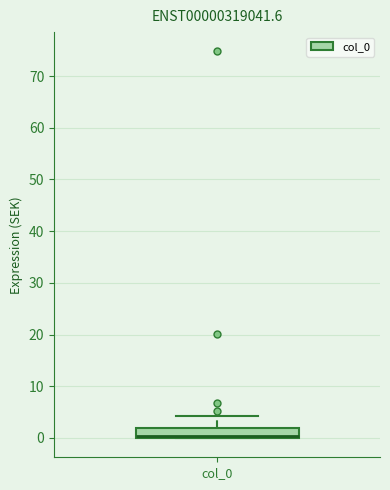

Transcribe this box plot: give where the median line is, the range the box spans, and where the two whiskers end, as read against the y-axis. The values are not printed on the chart, so give them approximately, as read against the axis.

median 0 (just above the box's lower edge), box 0 to 2, whiskers 0 to 4